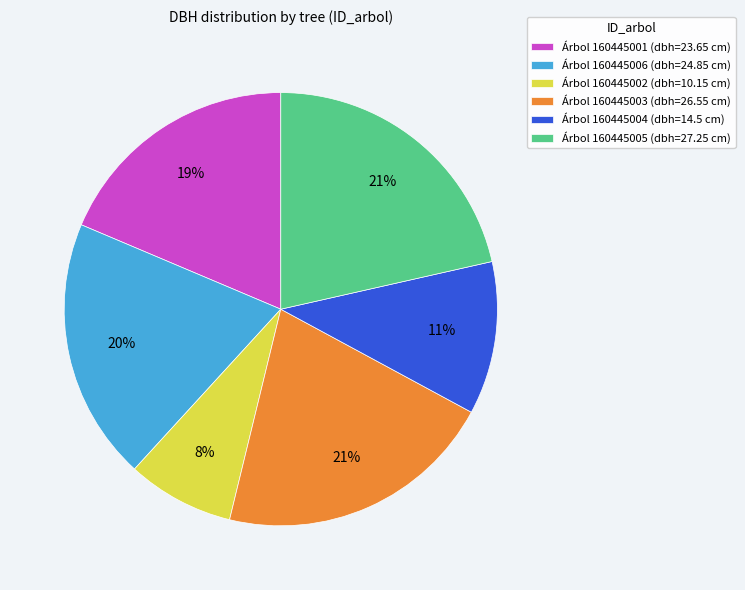

To the nearest percent, what is the difference between the largest and smallest slice percentages?

13%